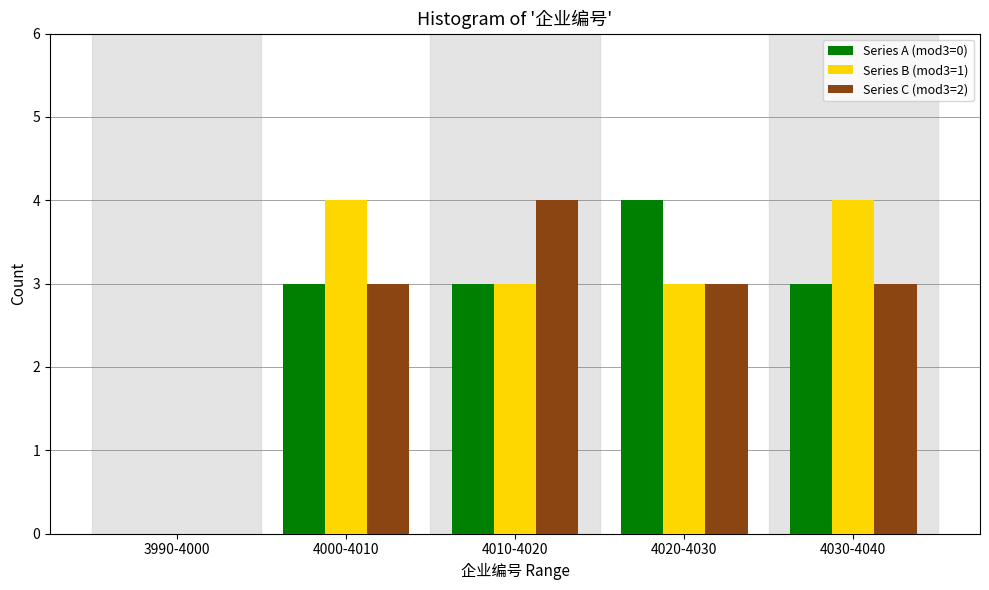

Reading left to right, what are all the values shown in this chart?

Series A (mod3=0): 0	3	3	4	3
Series B (mod3=1): 0	4	3	3	4
Series C (mod3=2): 0	3	4	3	3